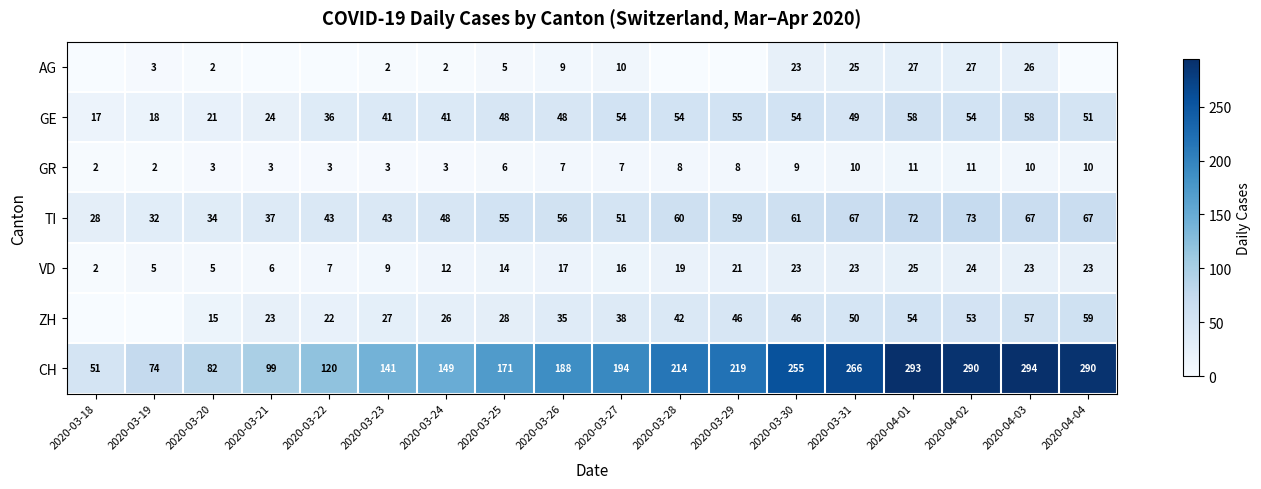

The GE series shows 4 at 2020-03-18. True or false?

False